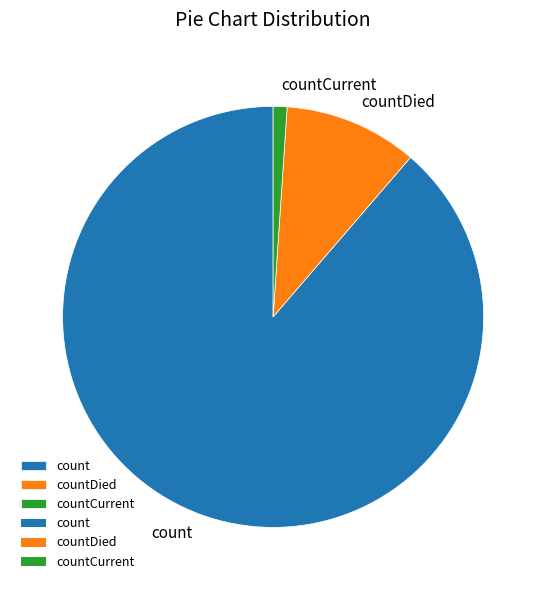

Which slice is the smallest?

countCurrent